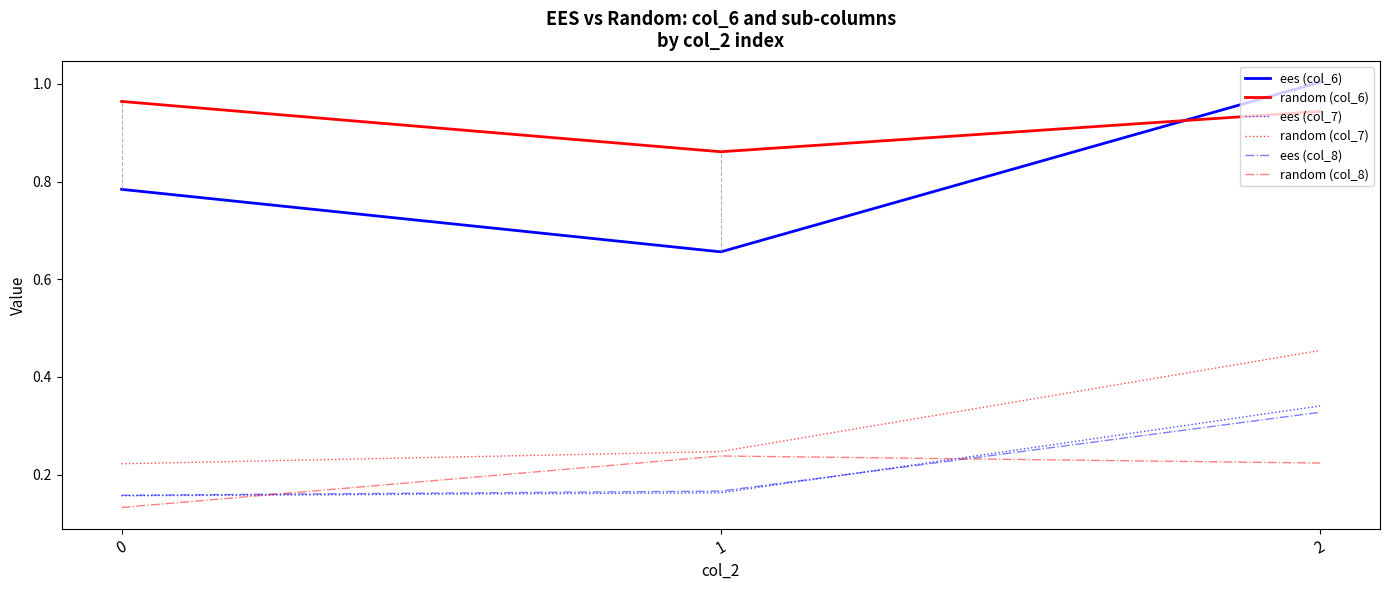

Which series has the largest total across all categories?

random (col_6)